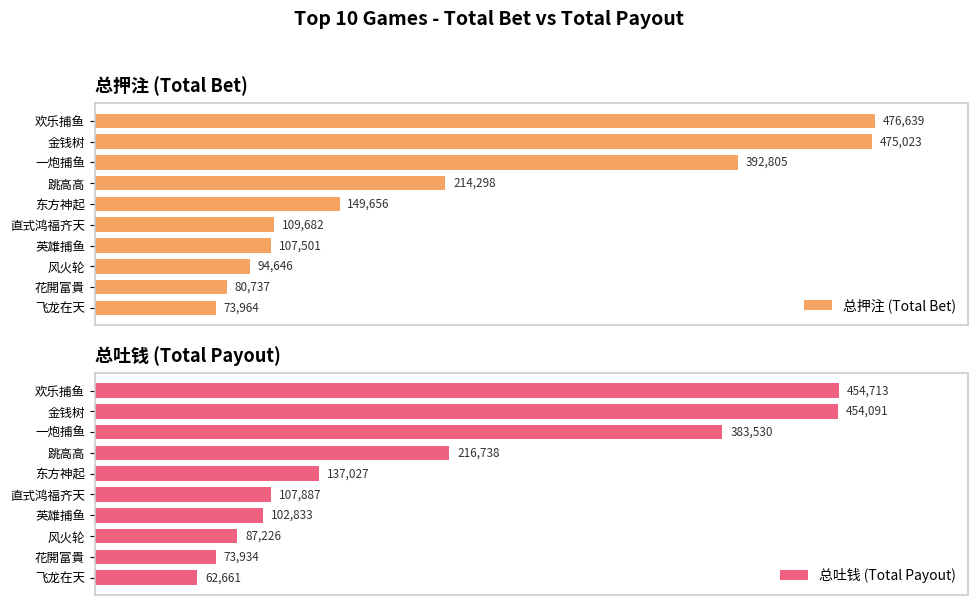

Which series has the largest total across all categories?

总押注 (Total Bet)